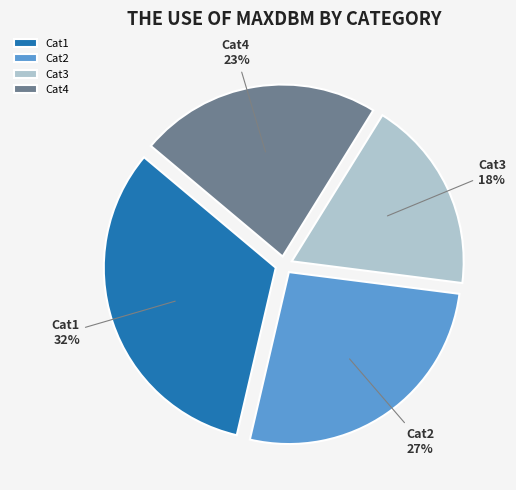

To the nearest percent, what percentage of the pie is Cat1?

32%